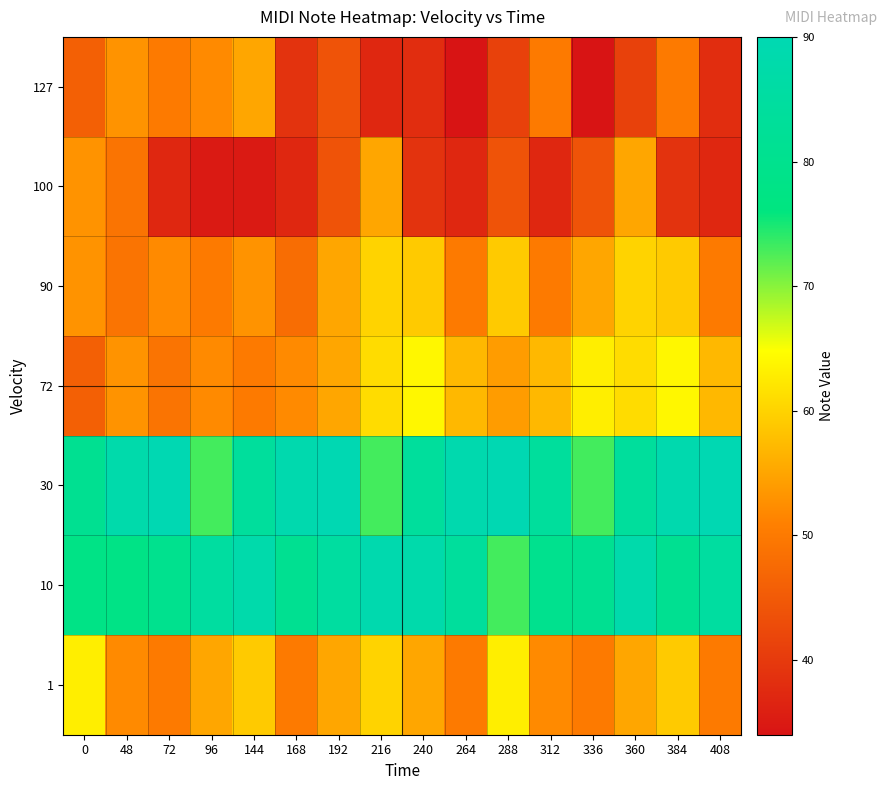

At how many categories does at least one series exceed 73?

16